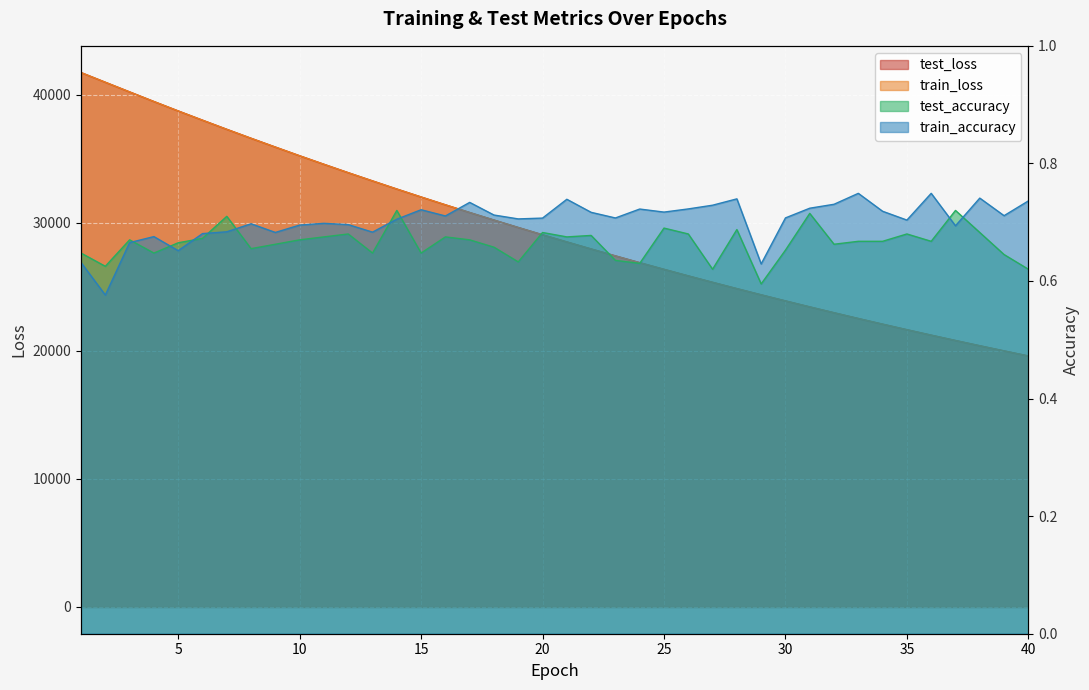

Where is the first local maximum for test_accuracy?

3